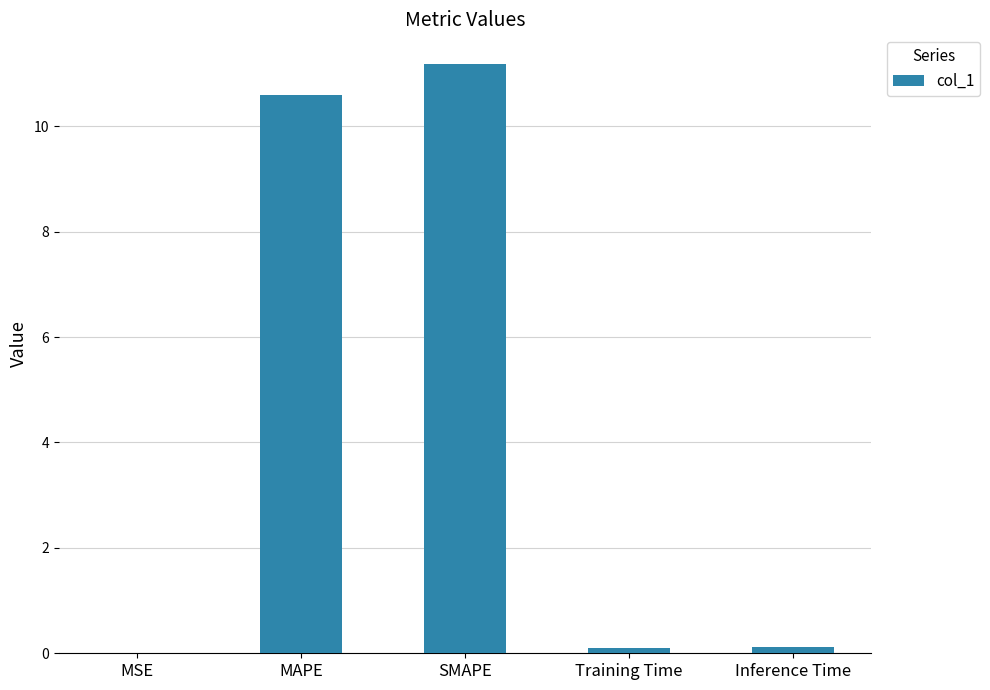

What value does the data have at Inference Time?

0.1